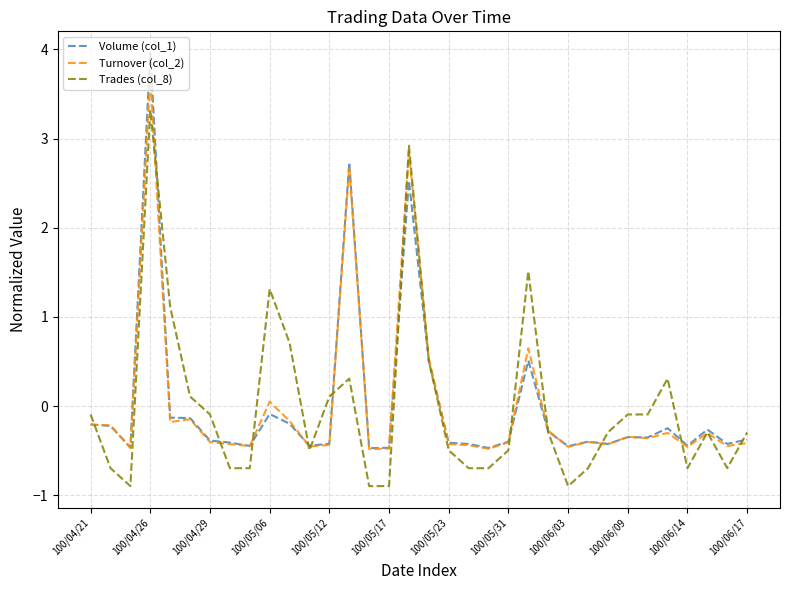

What is the greatest value displayed?

4.0